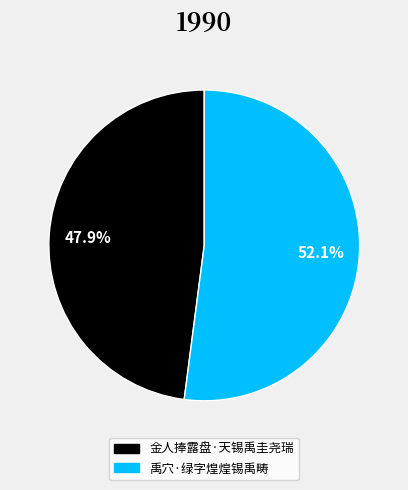

Is it true that 金人捧露盘·天锡禹圭尧瑞 is 48% of the pie?

True